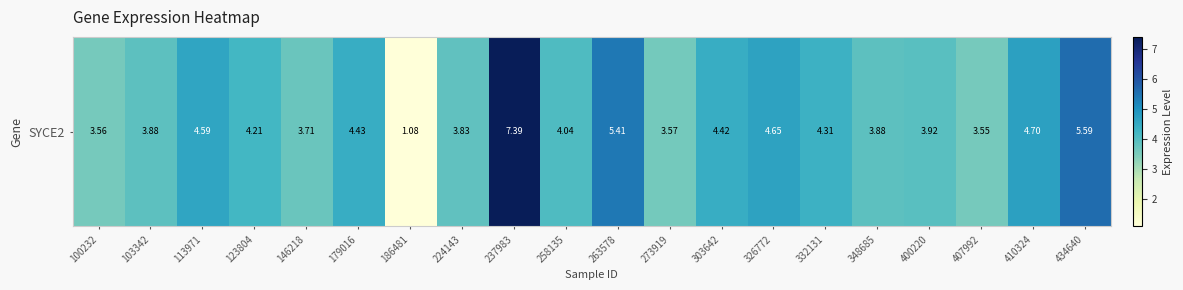

What is the difference between the values at 400220 and 407992?

0.4